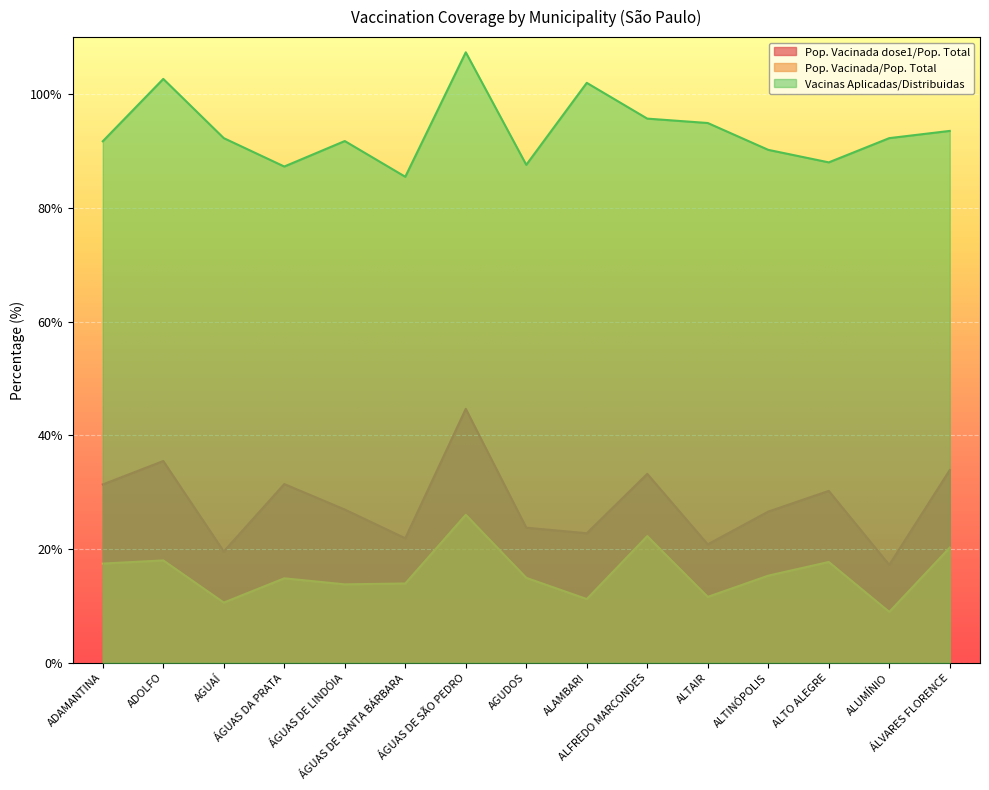

How many interior local valleys does the Vacinas Aplicadas/Distribuidas series have?

4